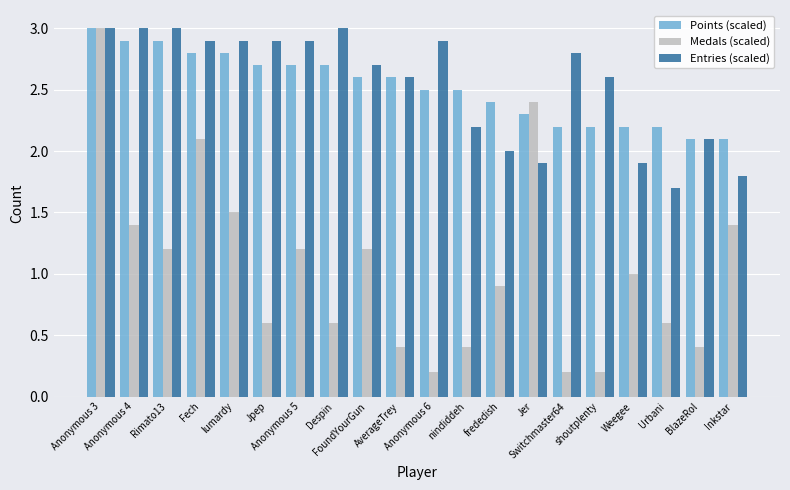

True or false: Medals (scaled) has a value of 0.1 at Urbani.

False